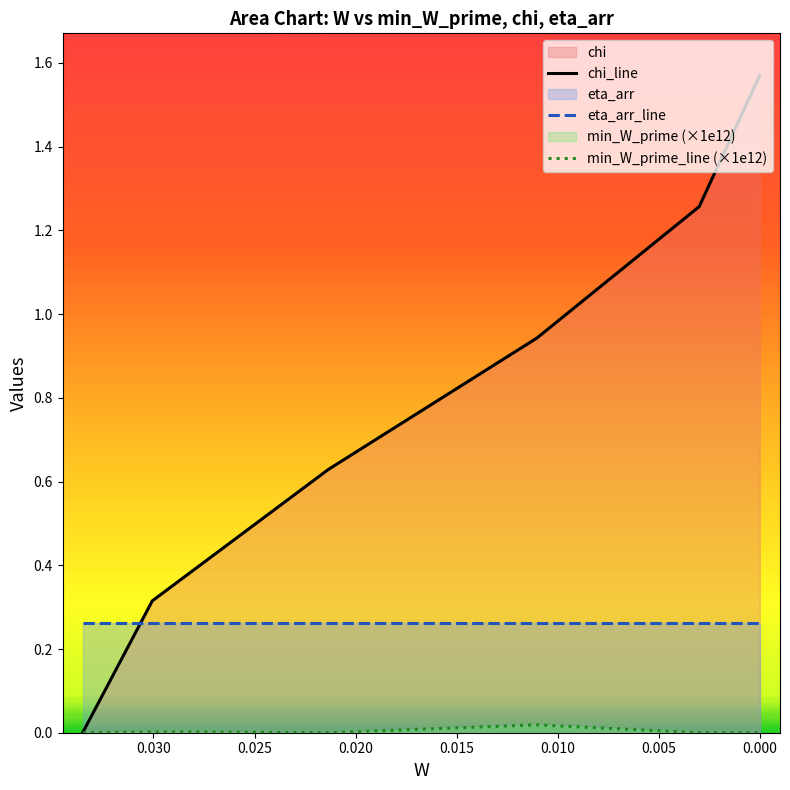

What is the total value across all series at 0.010?

1.2